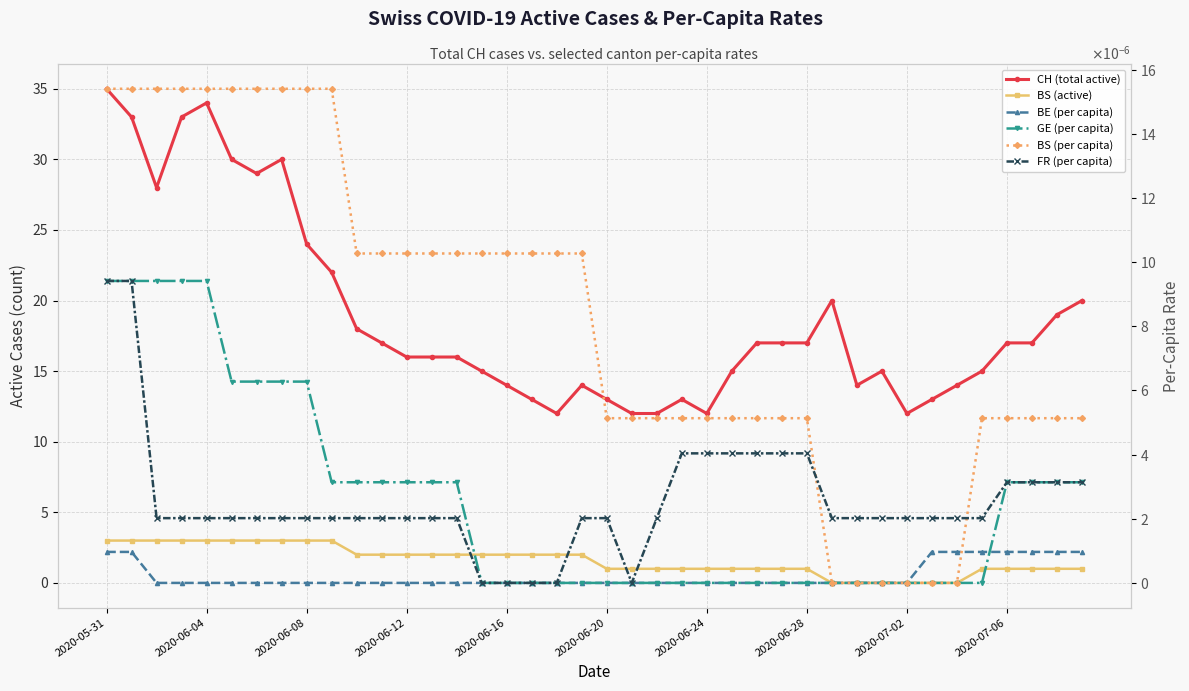

True or false: GE (per capita) has more than 0 interior local peaks.

False